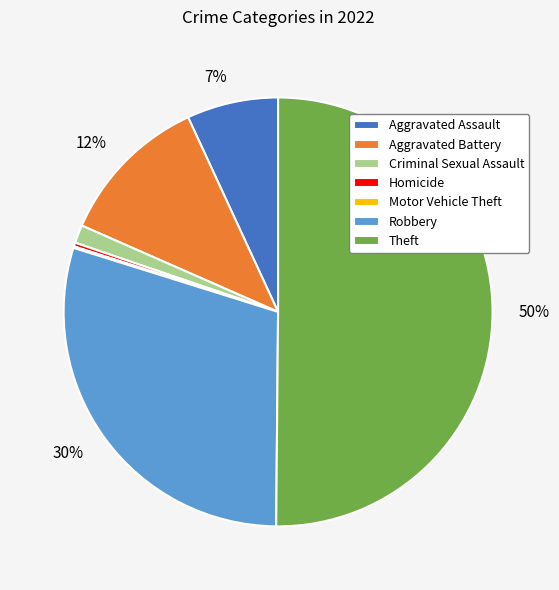

To the nearest percent, what is the difference between the largest and smallest slice percentages?

50%